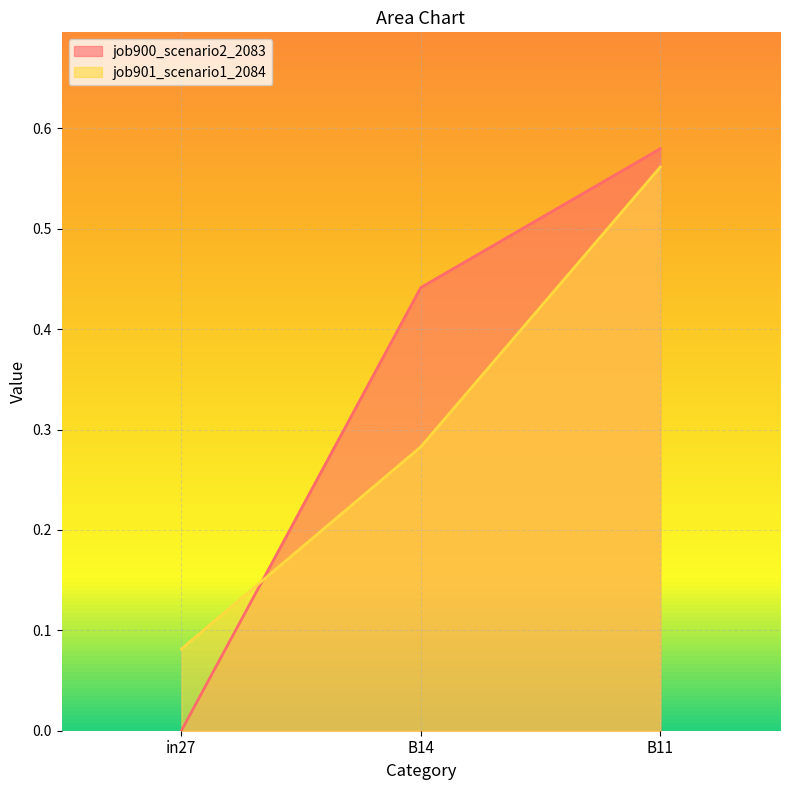

Which category has the highest value across all series?

B11